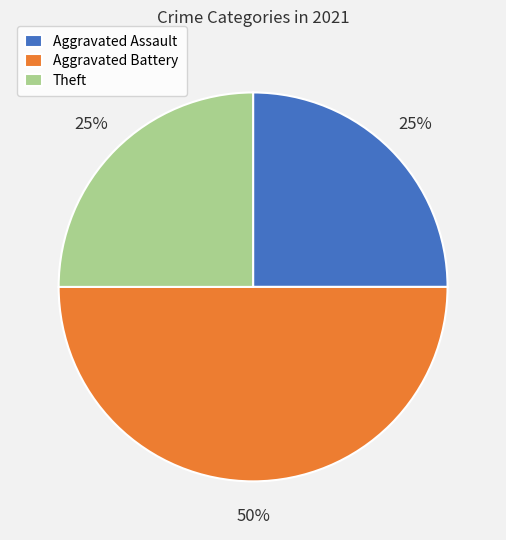

Is it true that Aggravated Battery is 50% of the pie?

True